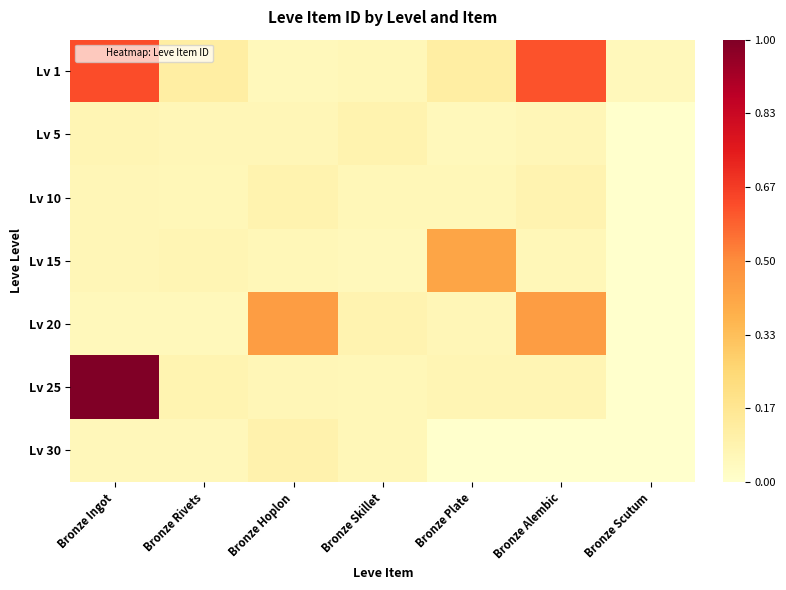

Which series has the widest spread of values?

Lv 25